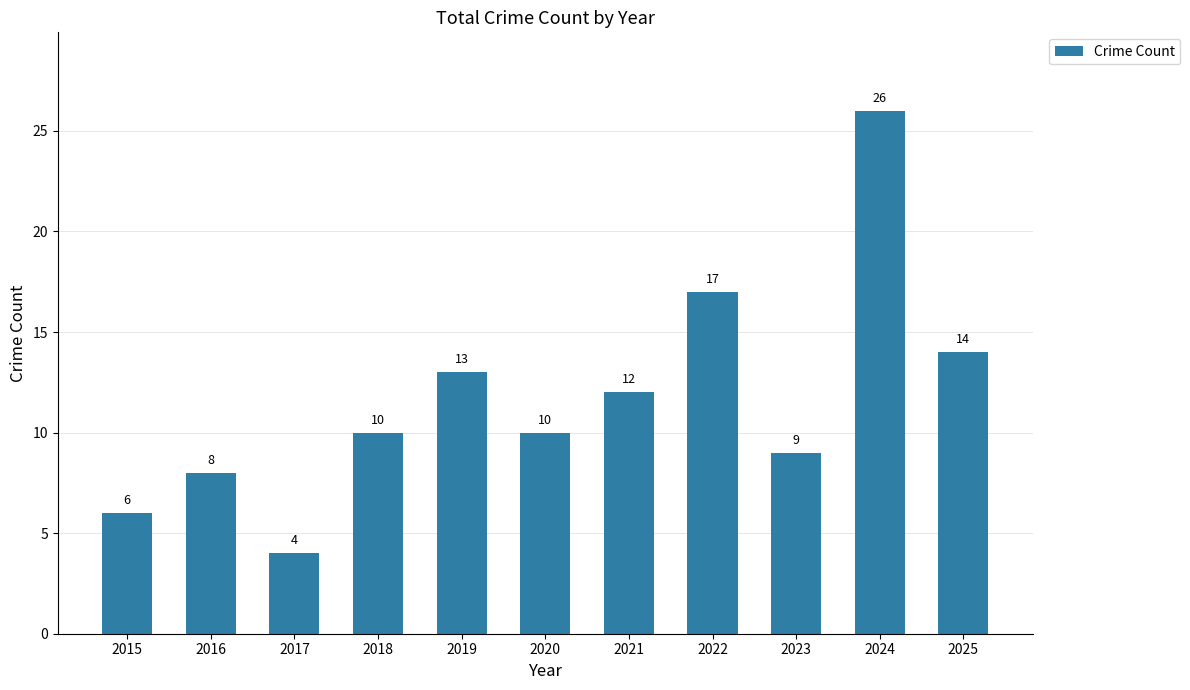

What is the change in value from 2020 to 2022?

+7